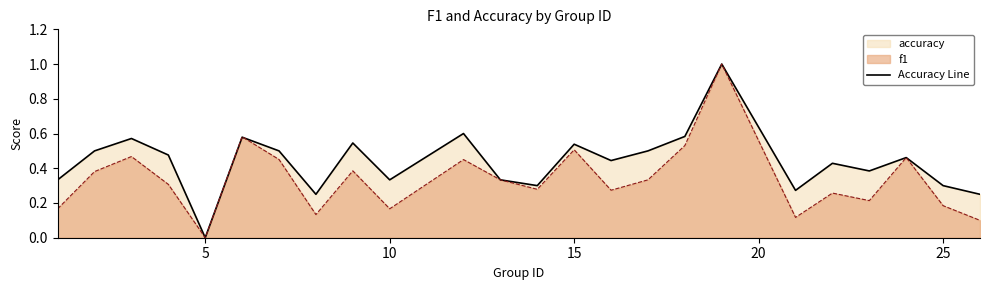

Rank the series by their average value, from lowest to highest.

f1, Accuracy Line